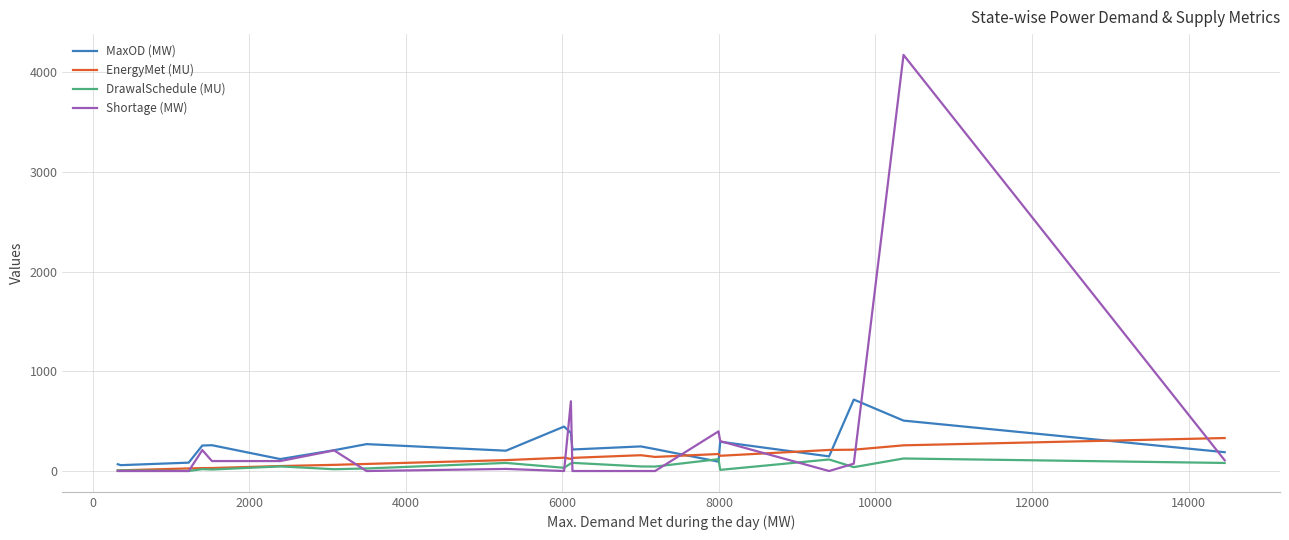

List the series in order of their peak value, highest first.

Shortage (MW), MaxOD (MW), EnergyMet (MU), DrawalSchedule (MU)